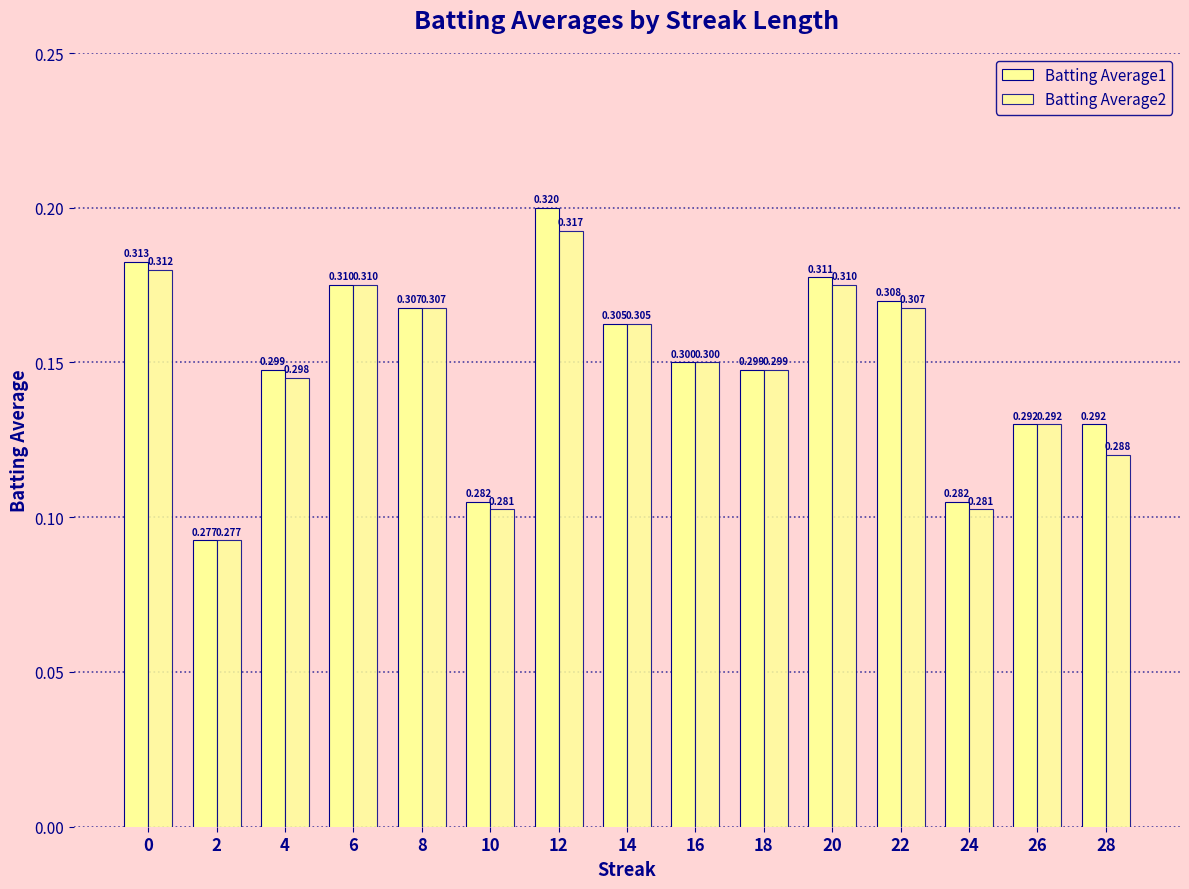

Reading left to right, extract all data points from this chart.

Batting Average1: 0.3	0.3	0.3	0.3	0.3	0.3	0.3	0.3	0.3	0.3	0.3	0.3	0.3	0.3	0.3
Batting Average2: 0.3	0.3	0.3	0.3	0.3	0.3	0.3	0.3	0.3	0.3	0.3	0.3	0.3	0.3	0.3